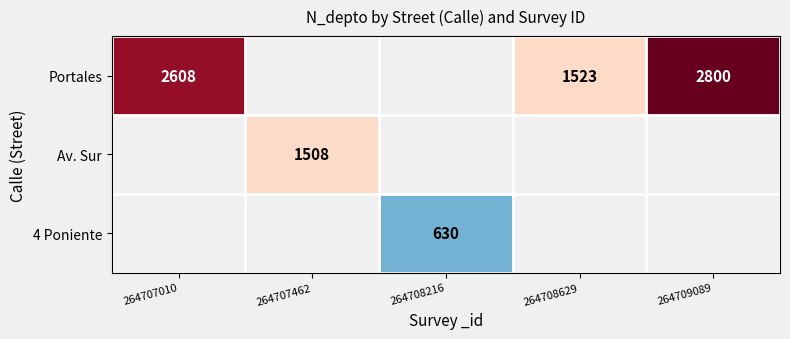

What is the minimum value shown in the chart?

630.0